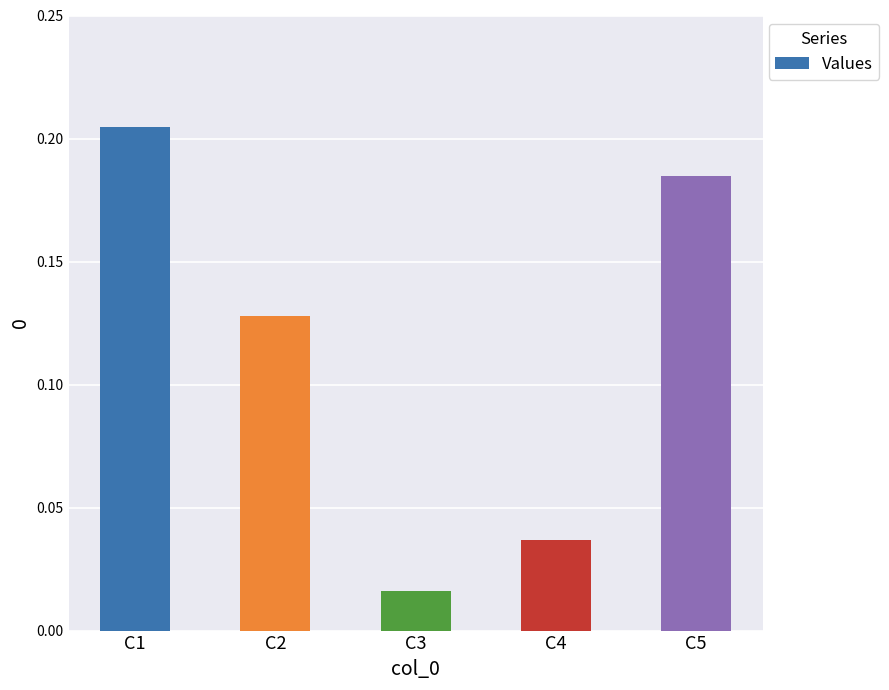

Count the number of categories in the chart.

5